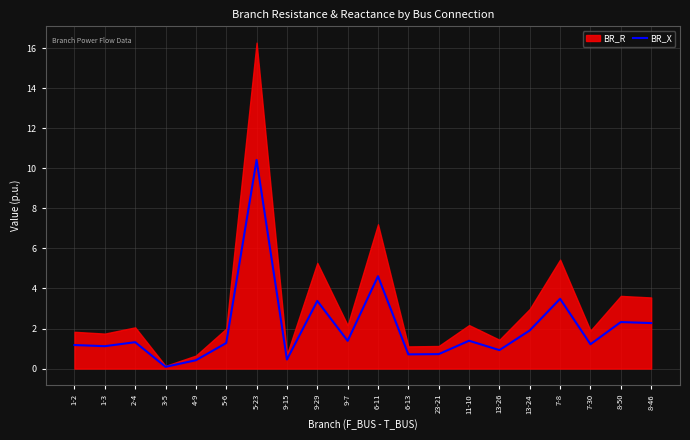

At which label is BR_X closest to 5?

6-11